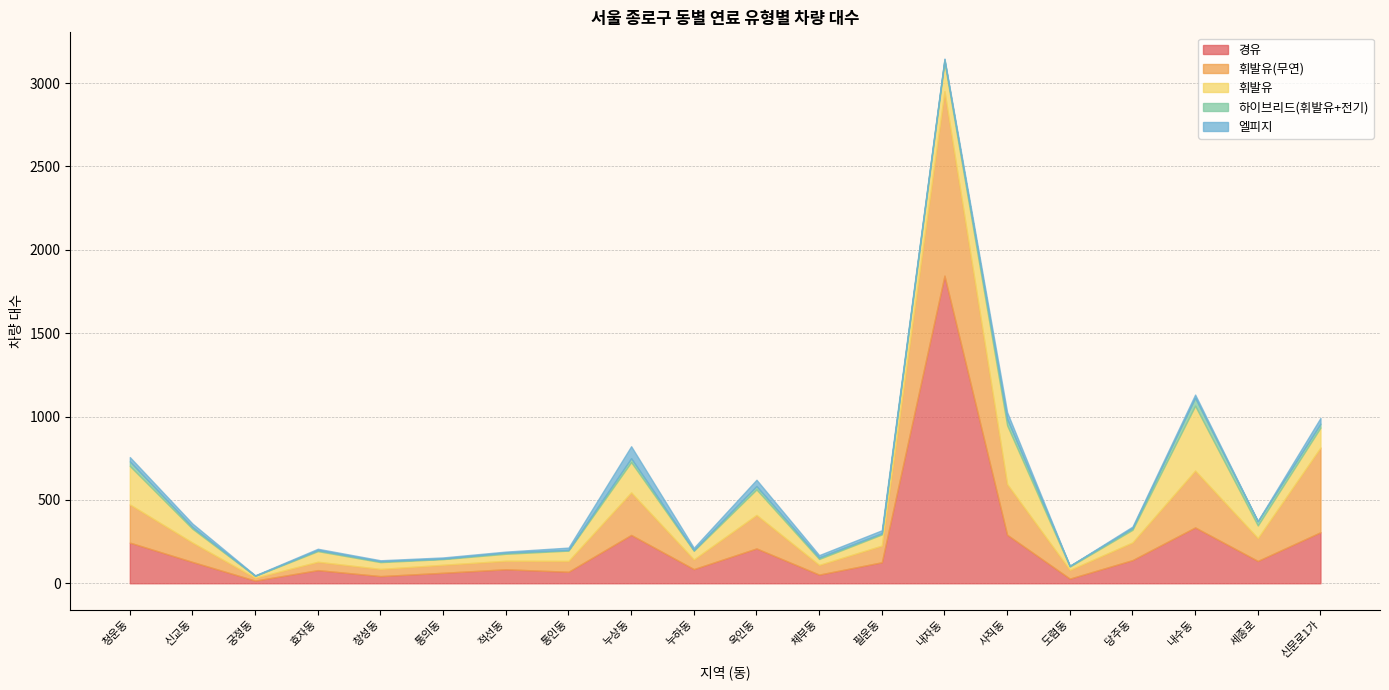

What position from the right is 효자동?

17